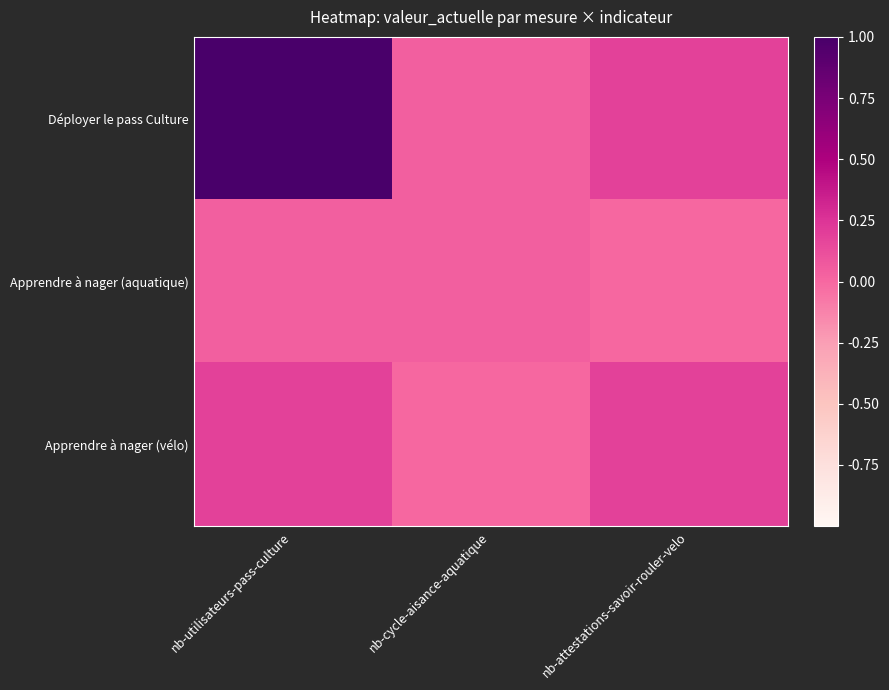

List the series in order of their overall mean, highest first.

Déployer le pass Culture, Apprendre à nager (vélo), Apprendre à nager (aquatique)